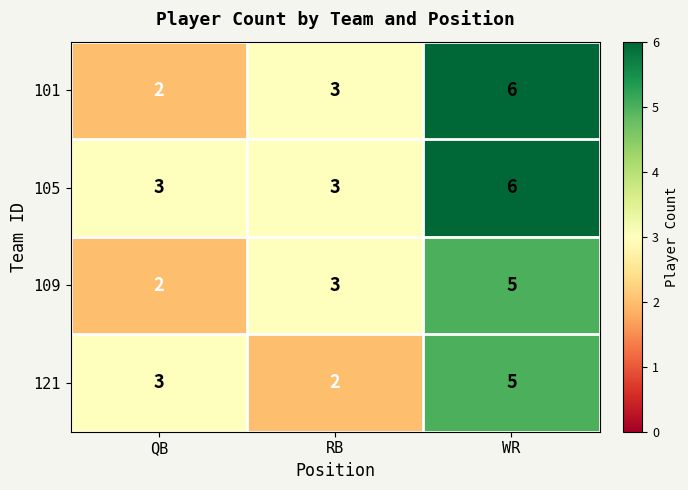

What is the maximum value shown in the chart?

6